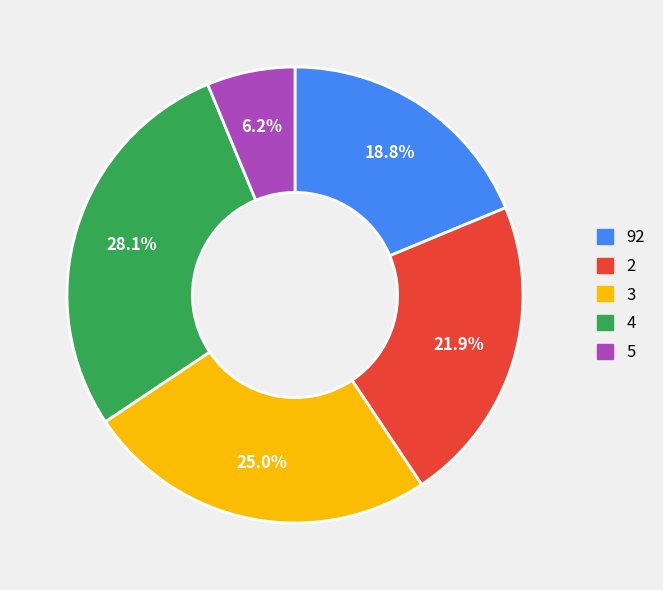

What is the ratio of the value at 5 to the value at 4?

0.2